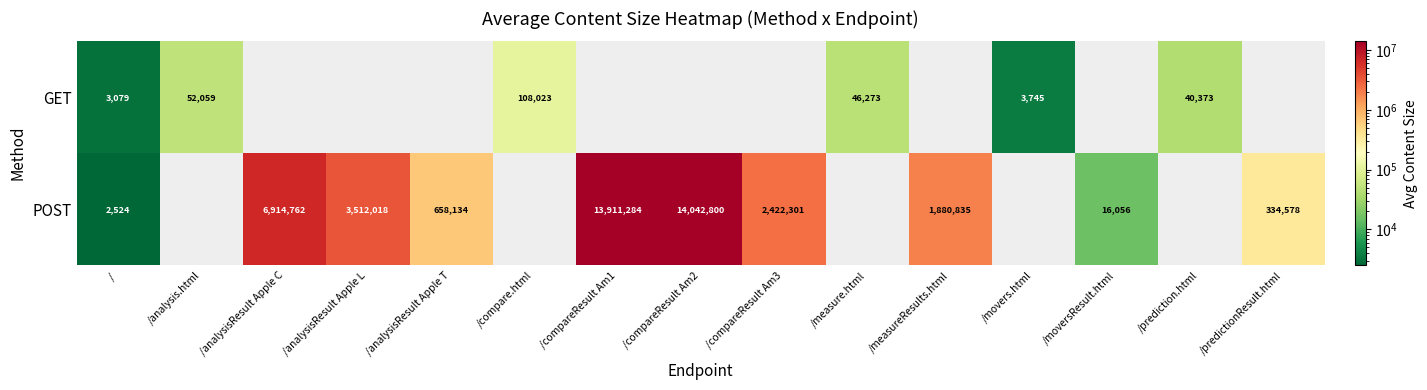

Is the value of GET at /compare.html greater than the value of POST at /analysisResult Apple C?

No